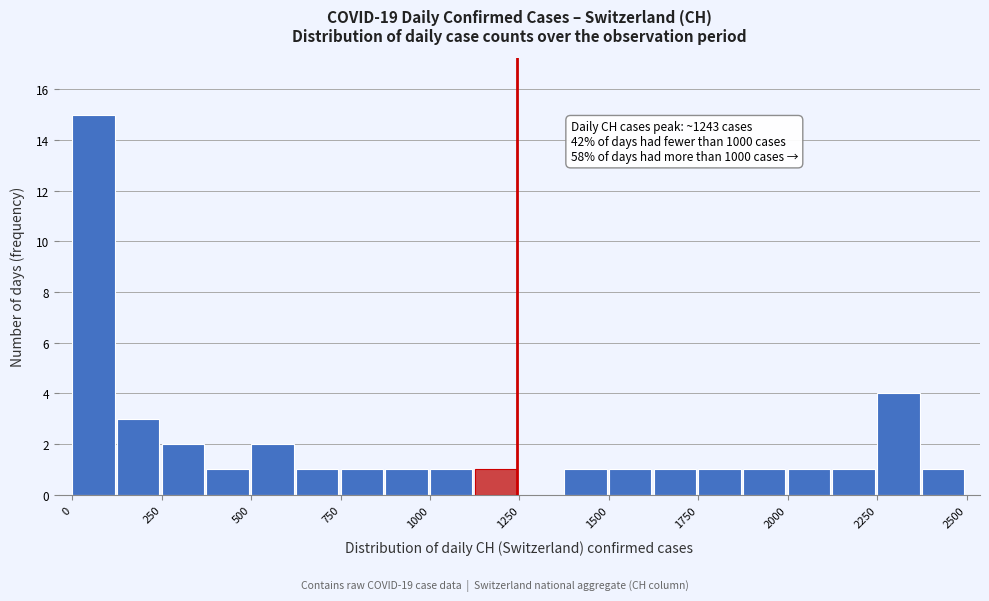

Around what value on the x-axis is the tallest bar? Give the approximate position of its centre, as read against the axis.

50